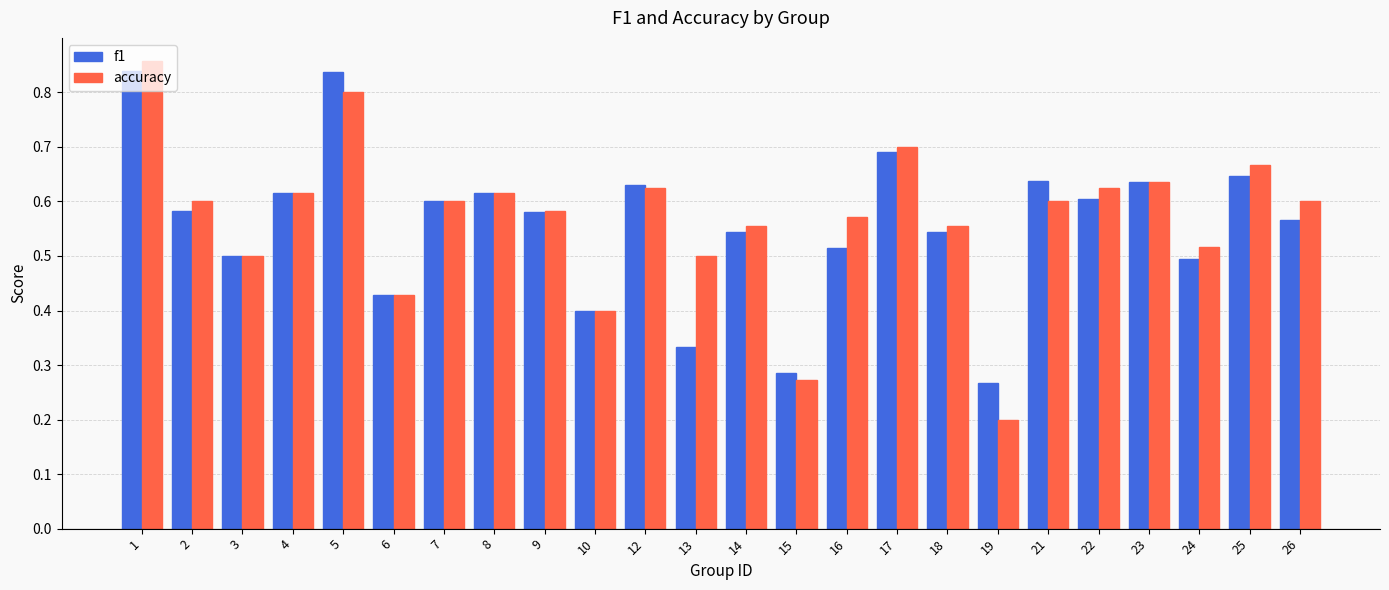

Which series has the largest total across all categories?

accuracy